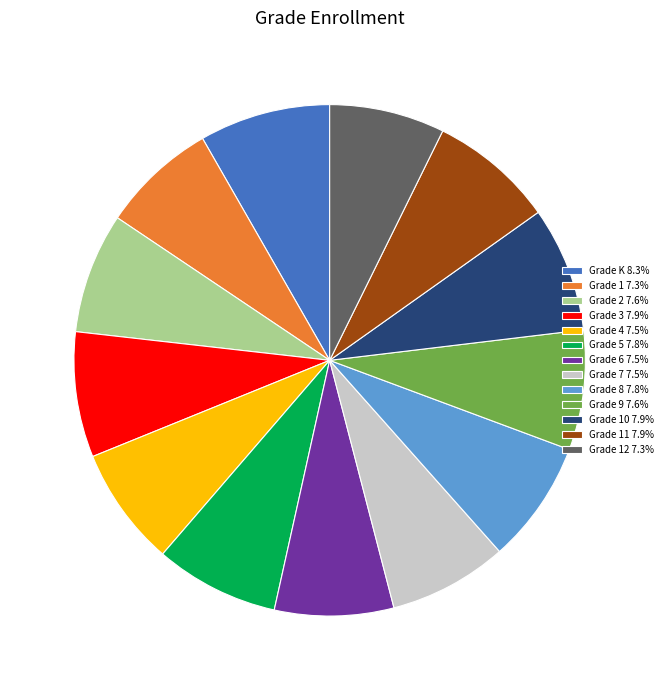

Does any single category account for the majority?

No